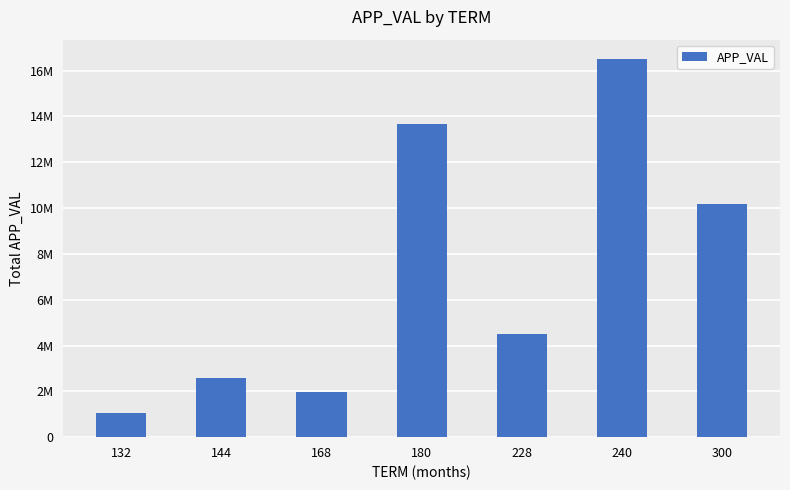

Are the bars horizontal?

No